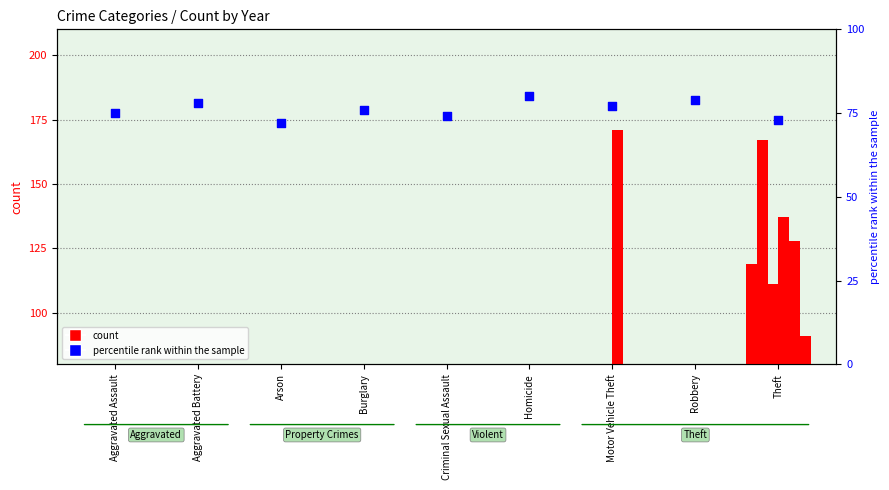

Approximately how many times larger is the value at Aggravated Battery compared to Criminal Sexual Assault?

1.1